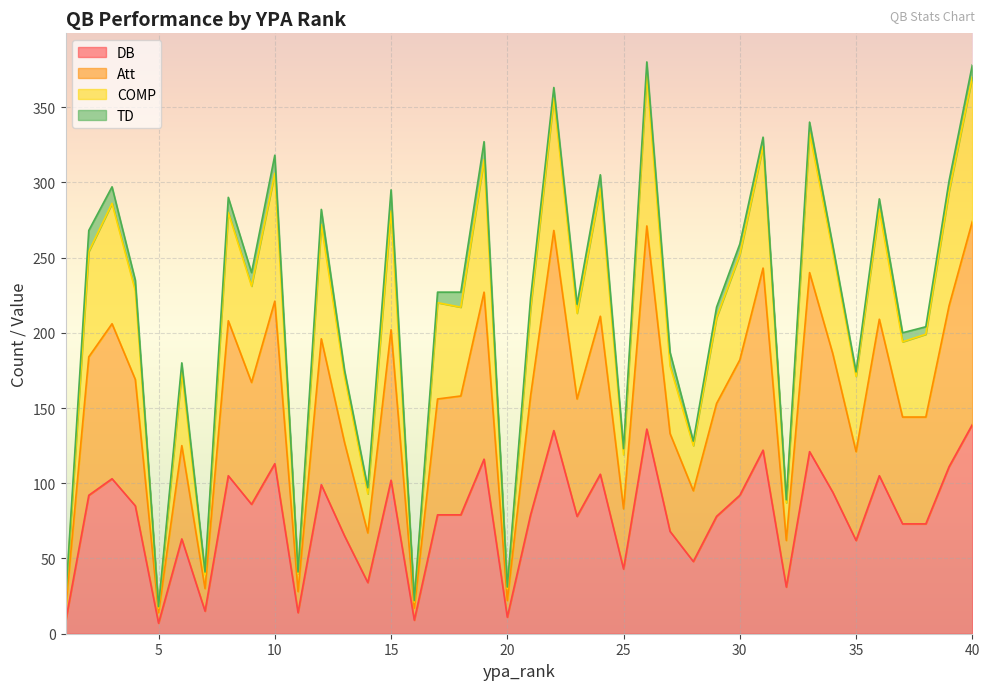

What is the highest value of the DB series?

139